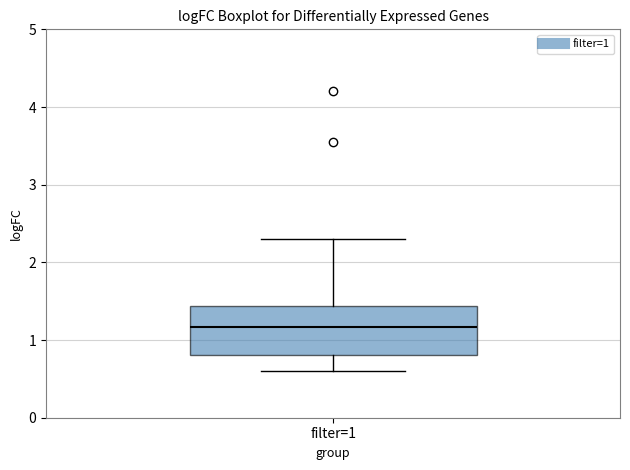

Read this box plot against the y-axis: the position of the median line, the range covered by the box, and the ends of both whiskers. The values are not printed on the chart, so give them approximately, as read against the axis.

median 1.2, box 0.8 to 1.4, whiskers 0.6 to 2.3